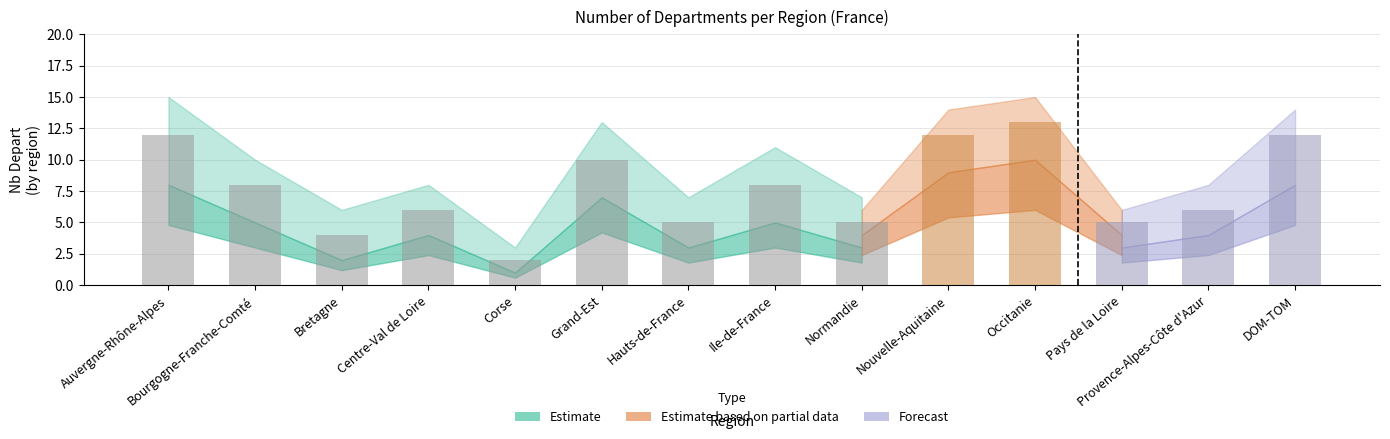

Reading right to left, extract all data points from this chart.

DOM-TOM=12	Provence-Alpes-Côte d'Azur=6	Pays de la Loire=5	Occitanie=13	Nouvelle-Aquitaine=12	Normandie=5	Ile-de-France=8	Hauts-de-France=5	Grand-Est=10	Corse=2	Centre-Val de Loire=6	Bretagne=4	Bourgogne-Franche-Comté=8	Auvergne-Rhône-Alpes=12